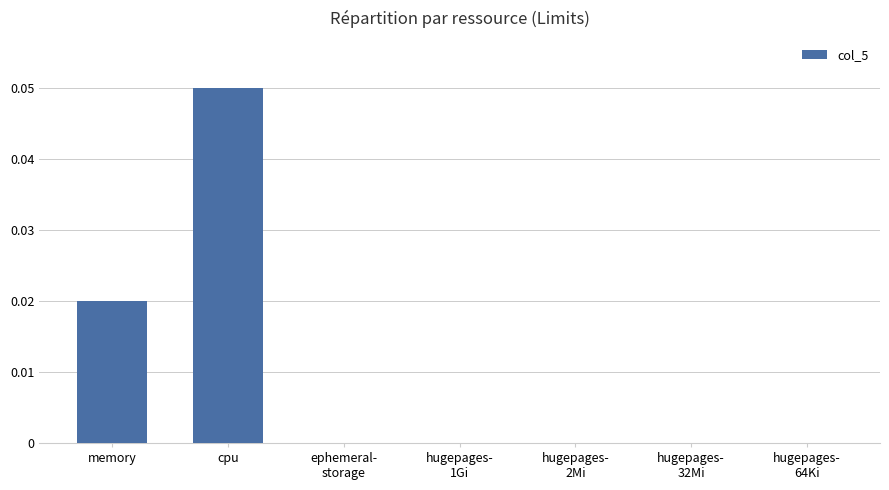

Is it true that the value at ephemeral-
storage is 0.0?

True